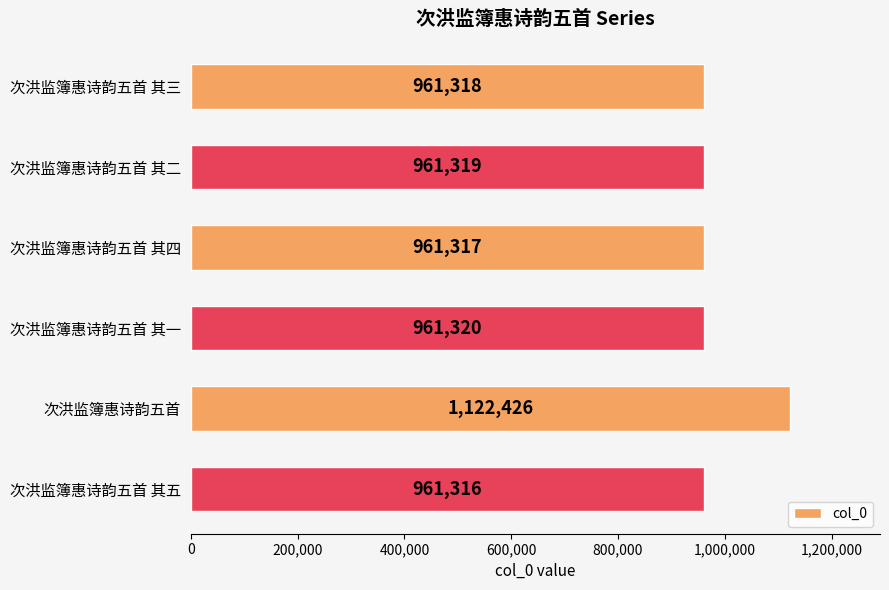

At which label is the value closest to 1041871?

次洪监簿惠诗韵五首 其一